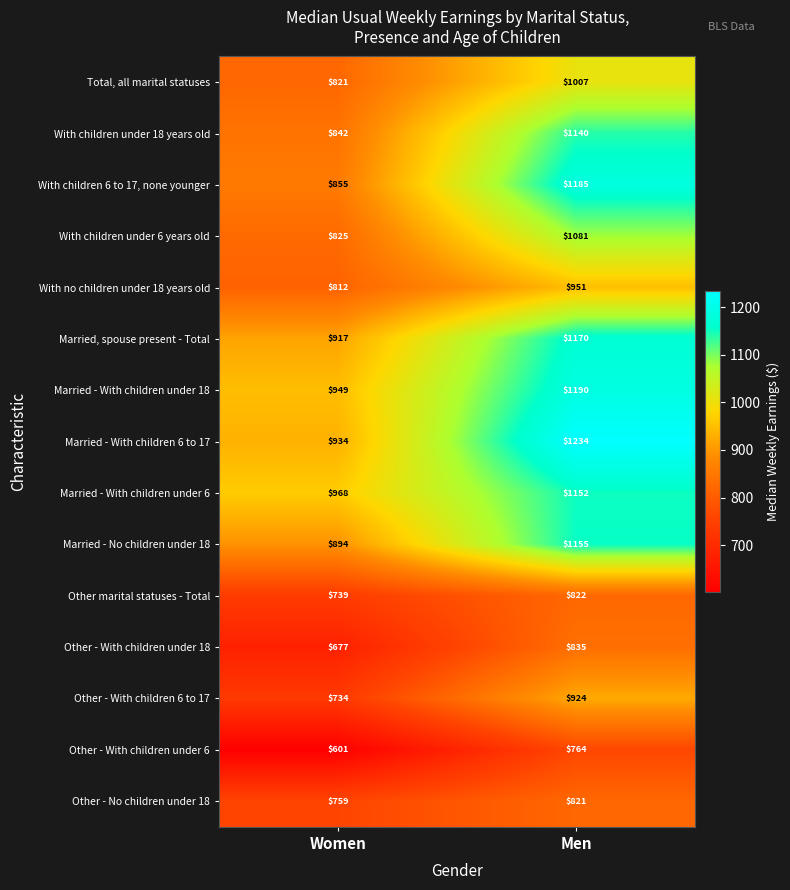

Between Women and Men, which series saw the biggest shift?

With children 6 to 17, none younger